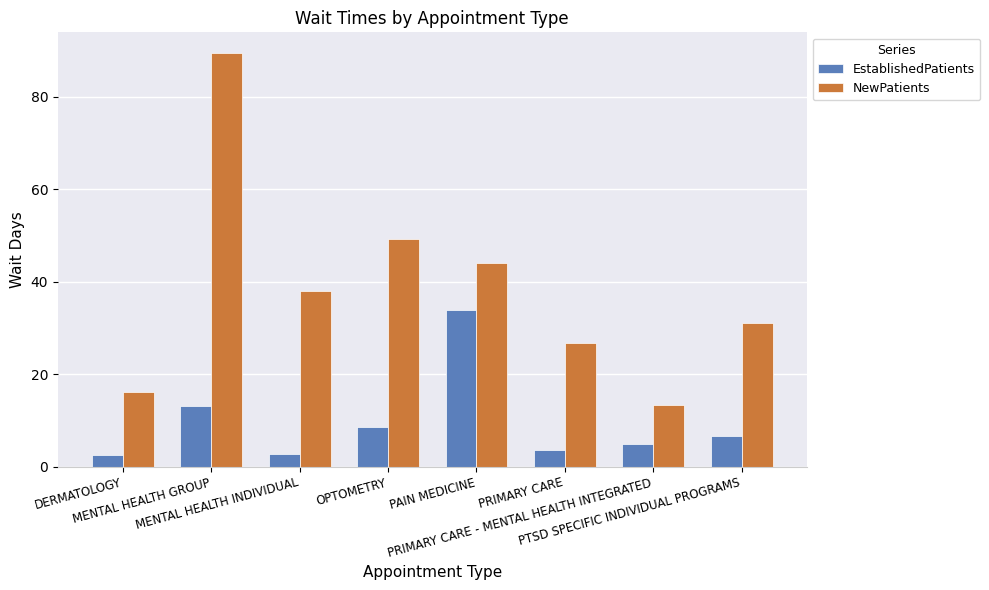

How many values in the EstablishedPatients series exceed 6?

4